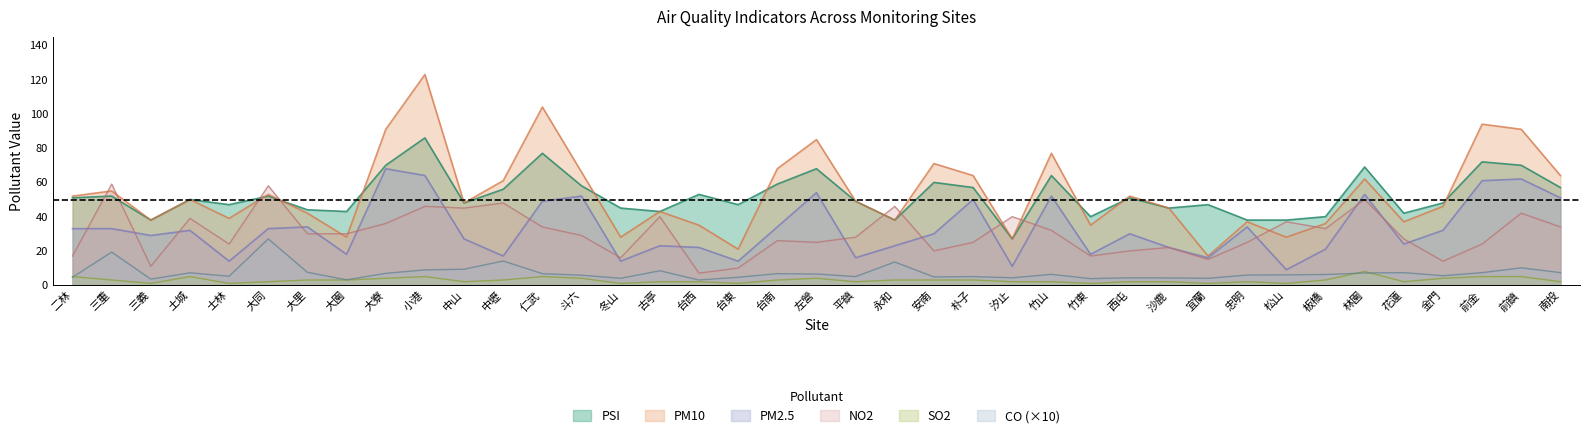

What is the label of the 9th point from the left?

大寮